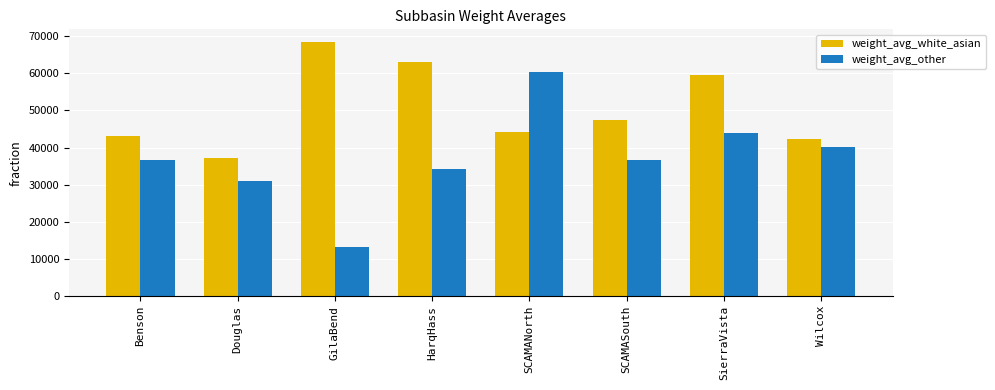

What is the average value of the weight_avg_white_asian series?

50655.6